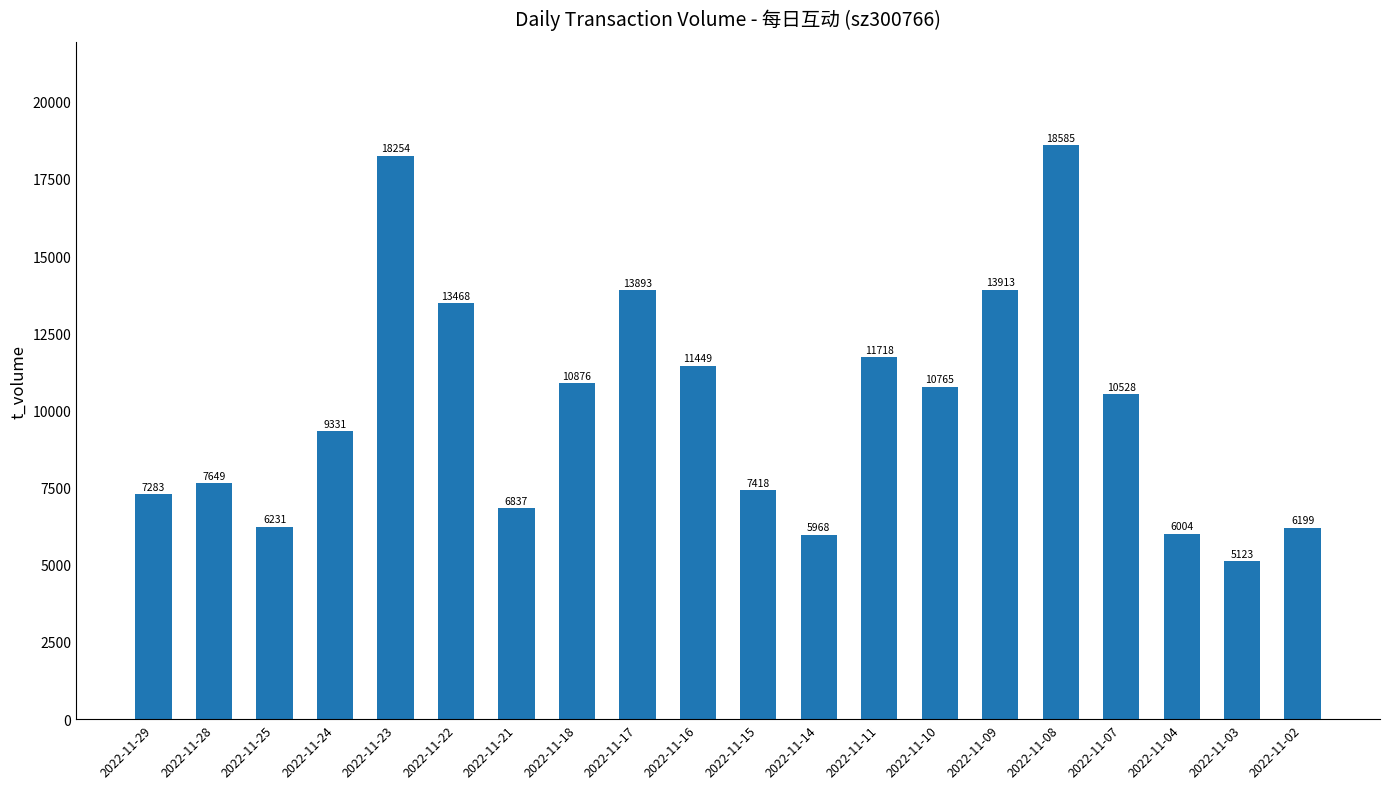

Rank the categories by value from lowest to highest.

2022-11-03, 2022-11-14, 2022-11-04, 2022-11-02, 2022-11-25, 2022-11-21, 2022-11-29, 2022-11-15, 2022-11-28, 2022-11-24, 2022-11-07, 2022-11-10, 2022-11-18, 2022-11-16, 2022-11-11, 2022-11-22, 2022-11-17, 2022-11-09, 2022-11-23, 2022-11-08